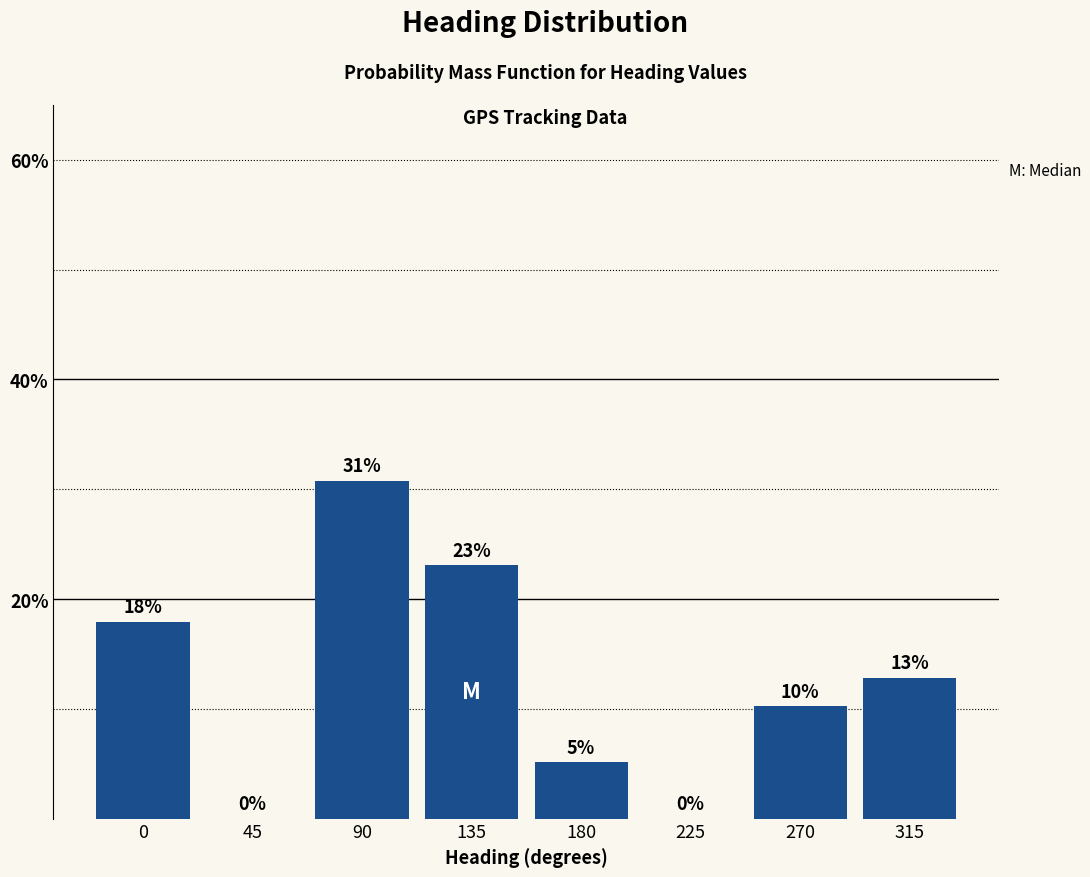

What is the ratio of the value at 270 to the value at 180?

2.0